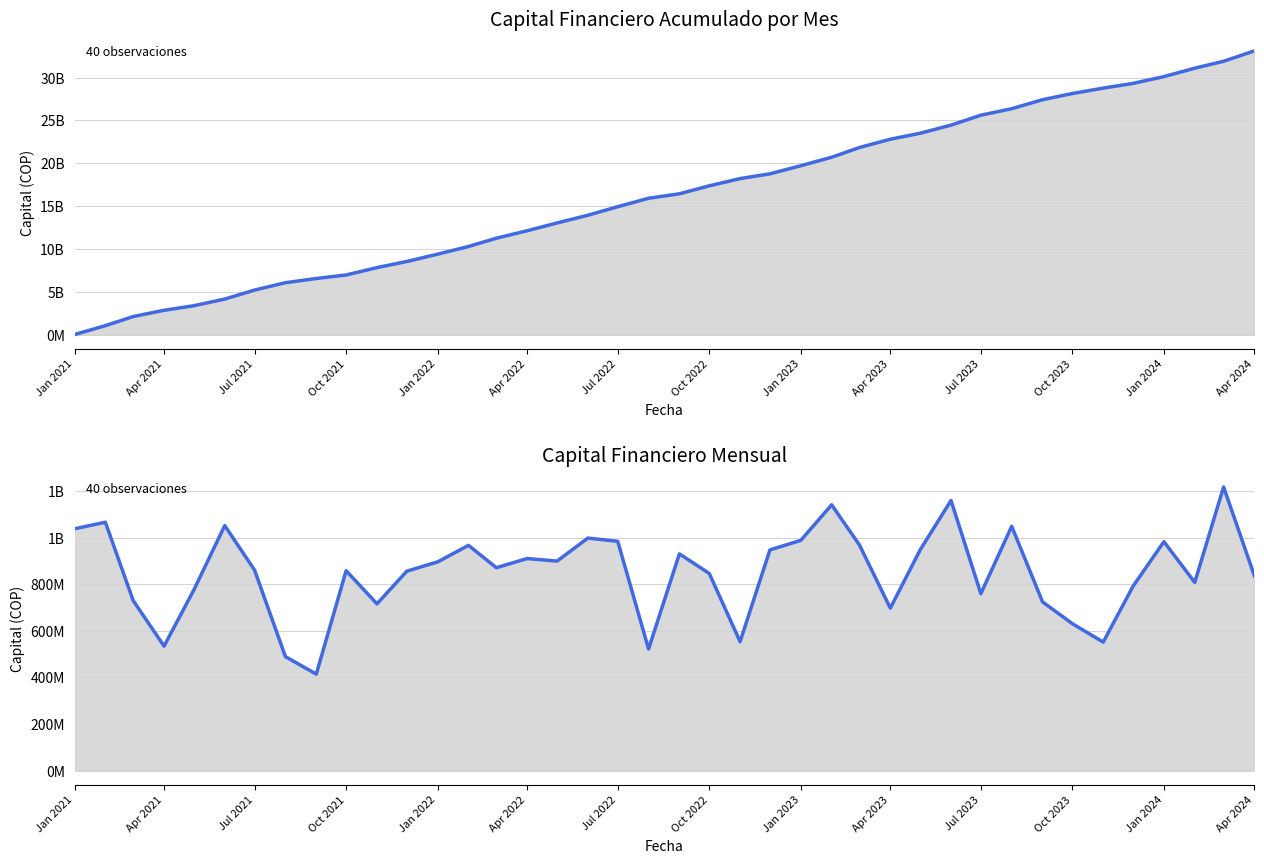

Reading left to right, what are all the values shown in this chart?

Capital acumulado: 0.0	1038040511.4	2104107030.4	2833687405.7	3368157044.6	4144161753.8	5196021693.7	6056310189.8	6545496233.2	6959880474.2	7817943677.9	8533903069.2	9390017497.4	10285920068.2	11252836930.9	12123757482.8	13034169647.2	13933476832.3	14931546597.4	15915848302.0	16437960735.5	17368345746.2	18214730939.0	18768378904.7	19715857268.2	20704123311.9	21845046213.7	22813202186.9	23510704629.8	24458217245.5	25617691224.8	26377261341.5	27425952634.1	28150280768.1	28781126944.3	29332915809.3	30124455342.9	31107140212.8	31915156873.0	33132676985.4
Capital mensual: 1038040511.4	1066066519.0	729580375.2	534469638.9	776004709.2	1051859939.9	860288496.1	489186043.4	414384241.0	858063203.7	715959391.3	856114428.2	895902570.8	966916862.8	870920551.8	910412164.5	899307185.0	998069765.1	984301704.6	522112433.5	930385010.8	846385192.7	553647965.8	947478363.5	988266043.7	1140922901.8	968155973.2	697502442.9	947512615.6	1159473979.3	759570116.7	1048691292.7	724328134.0	630846176.1	551788865.0	791539533.6	982684869.9	808016660.2	1217520112.5	835731248.3